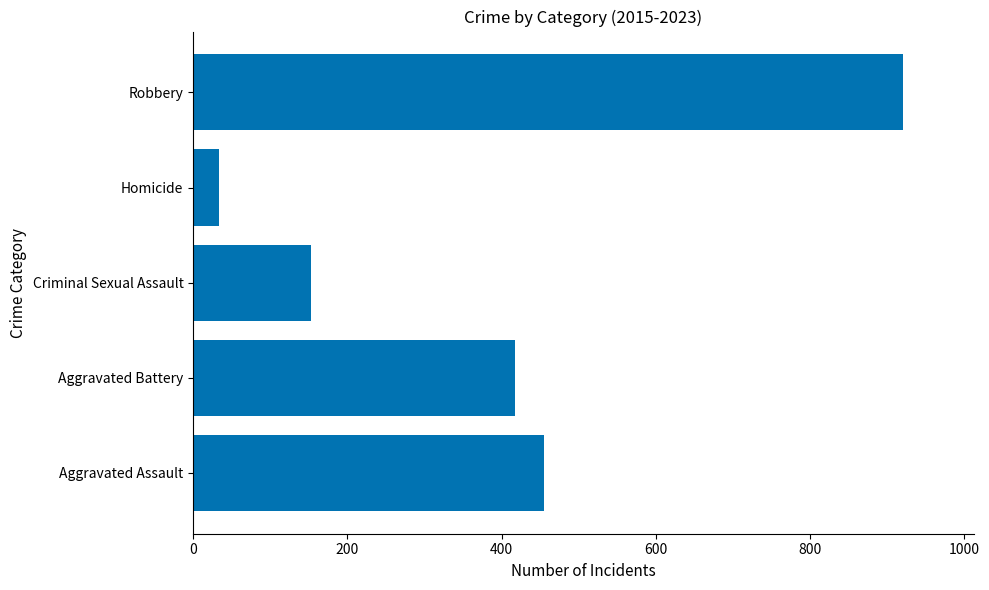

True or false: the data shows 258 at Aggravated Assault.

False